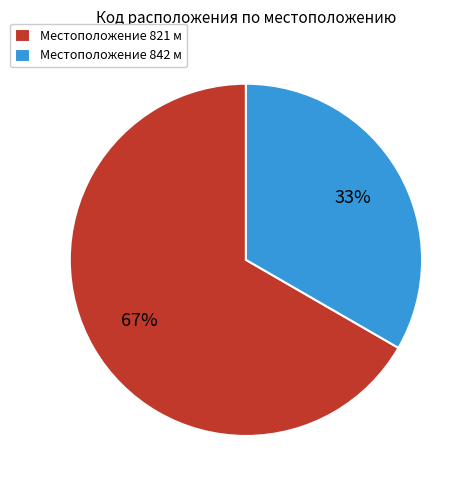

To the nearest percent, what is the combined percentage of Местоположение 821 м and Местоположение 842 м?

100%